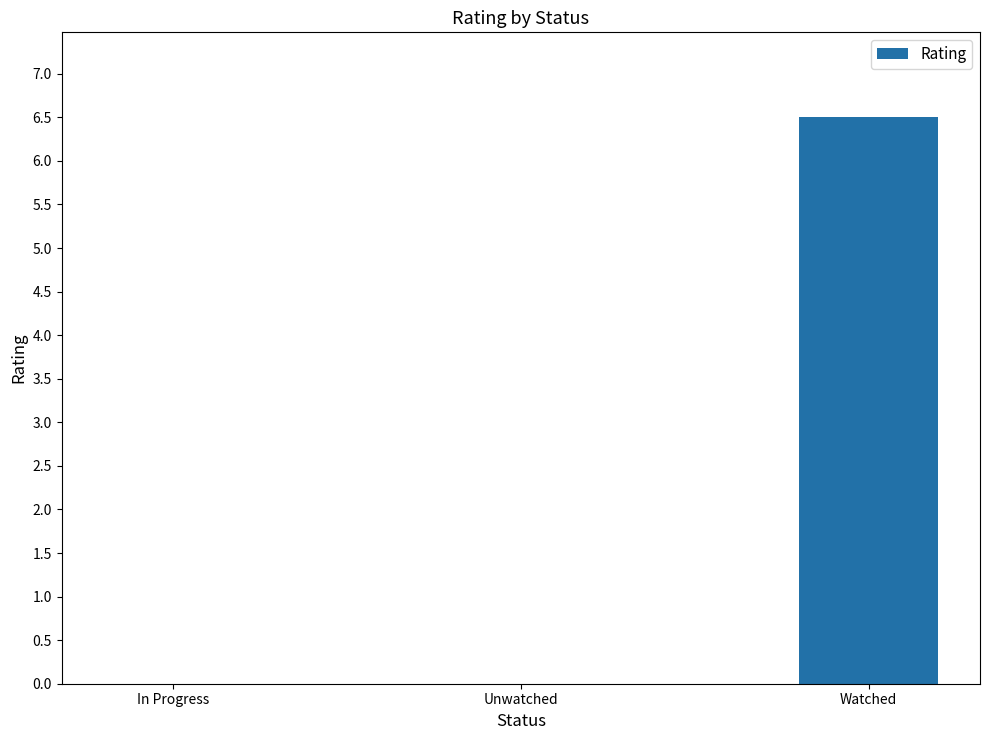

What is the sum of all values?

6.5